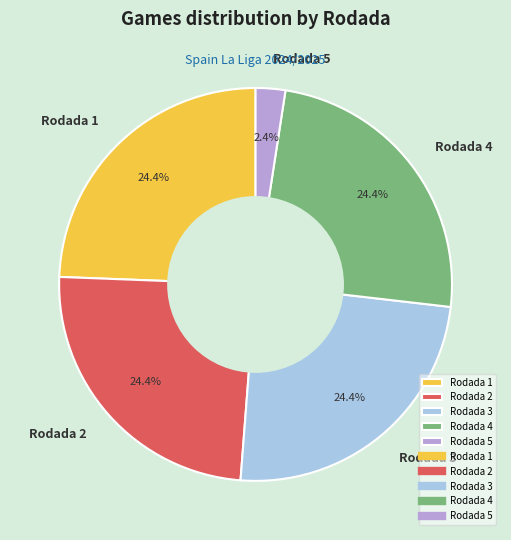

To the nearest percent, what percentage of the pie is Rodada 4?

24%